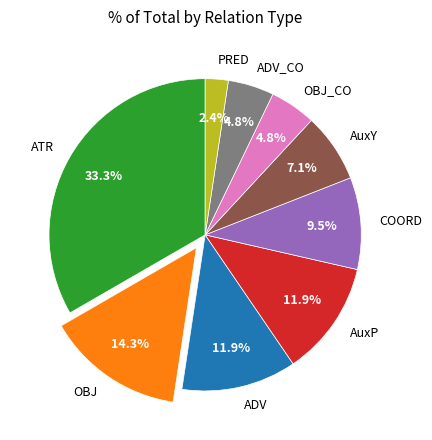

How many slices are in this pie chart?

9